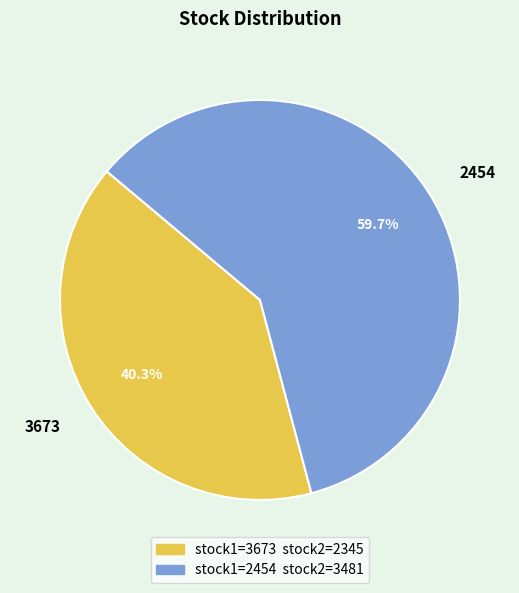

What percentage is the 3673 slice, to the nearest percent?

40%